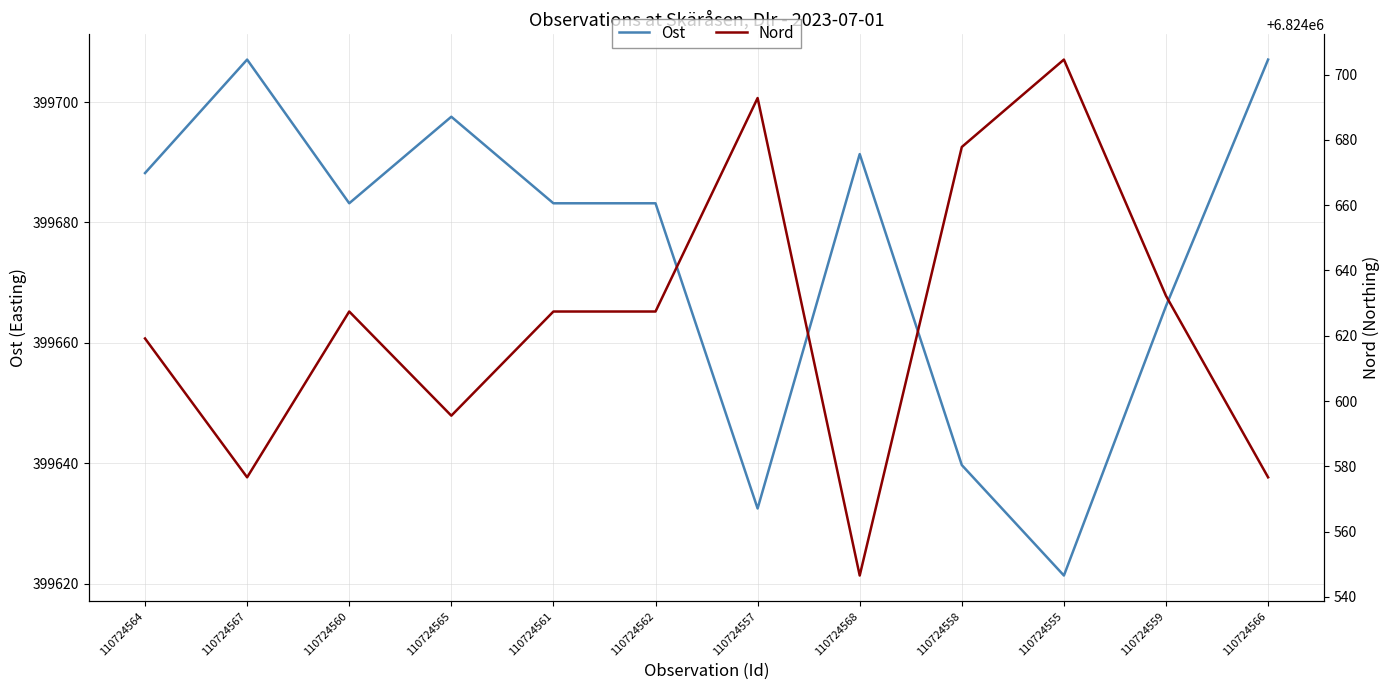

What is the difference between the maximum and minimum values in the Ost series?

85.6